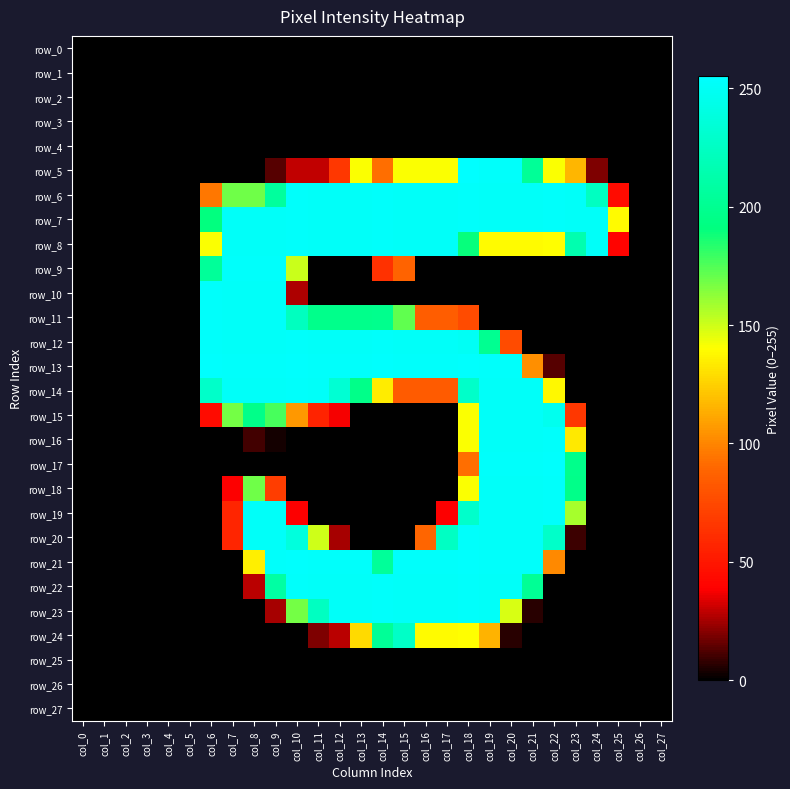

At which category does the chart reach its peak across all series?

col_18